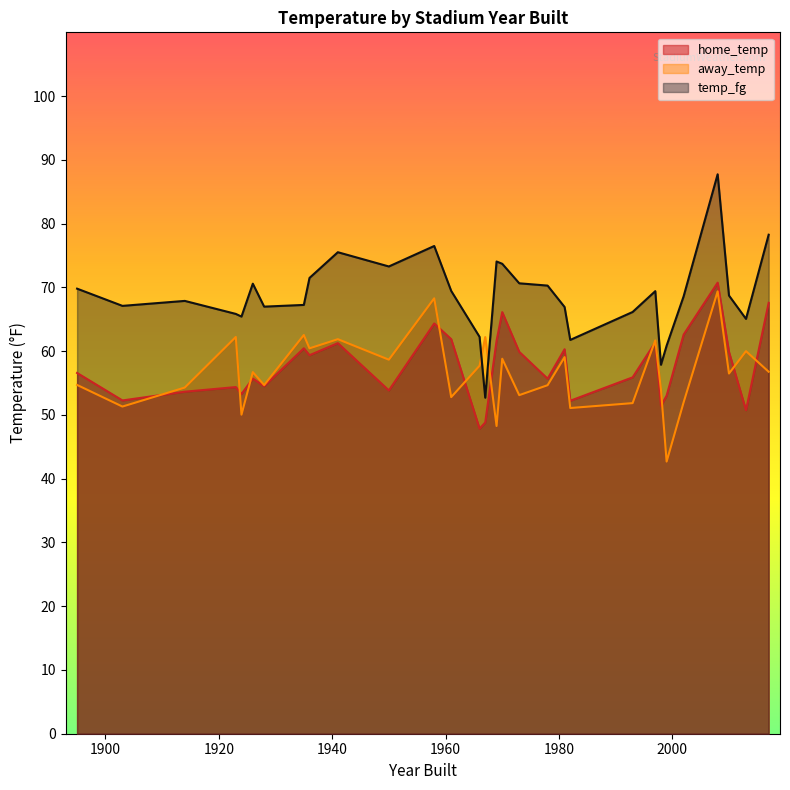

What is the difference between the home_temp values at 2 and 10?

12.6